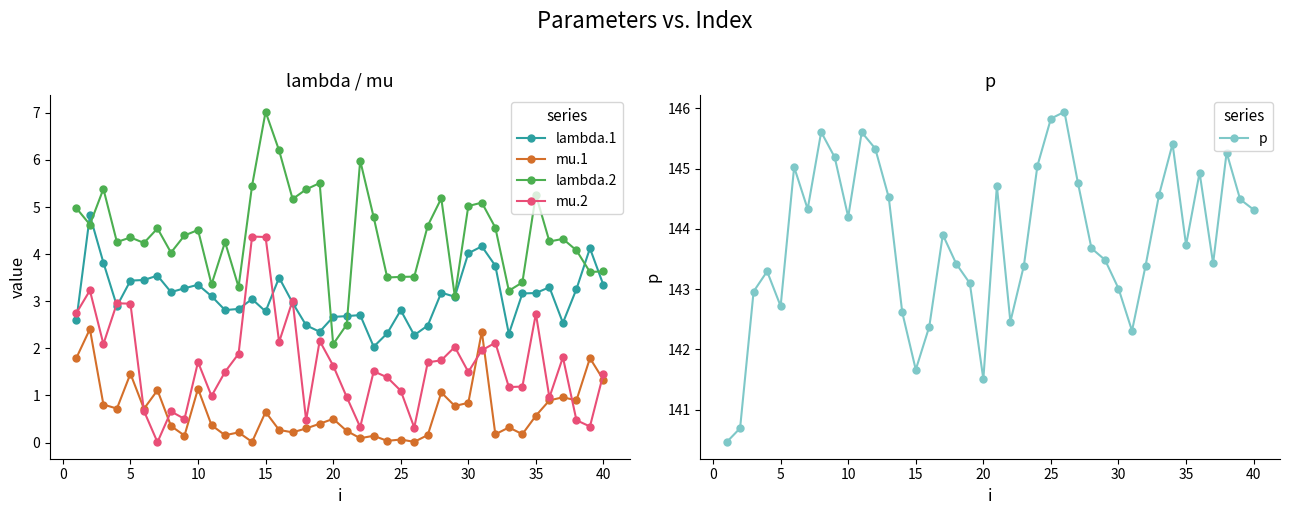

What is the minimum value for lambda.2?

2.1